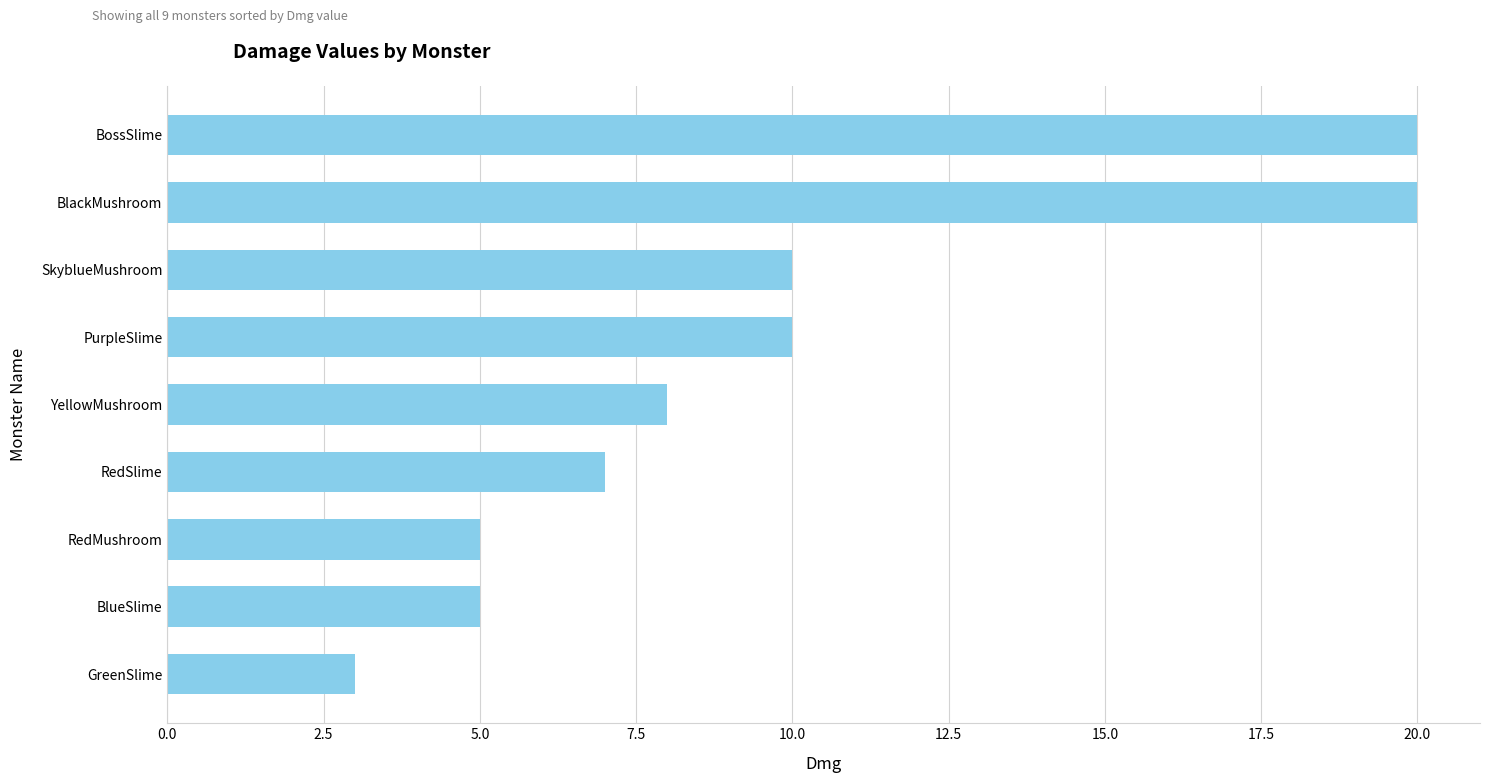

True or false: the data shows 7 at RedSlime.

True